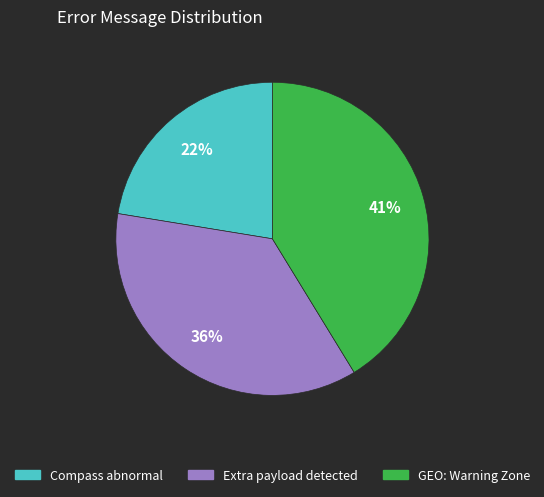

Combined, do Extra payload detected and Compass abnormal account for over 50%?

Yes